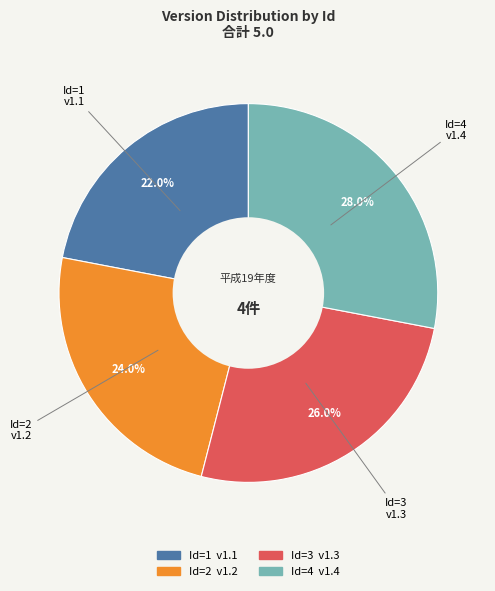

To the nearest percent, what is the difference between the largest and smallest slice percentages?

6%